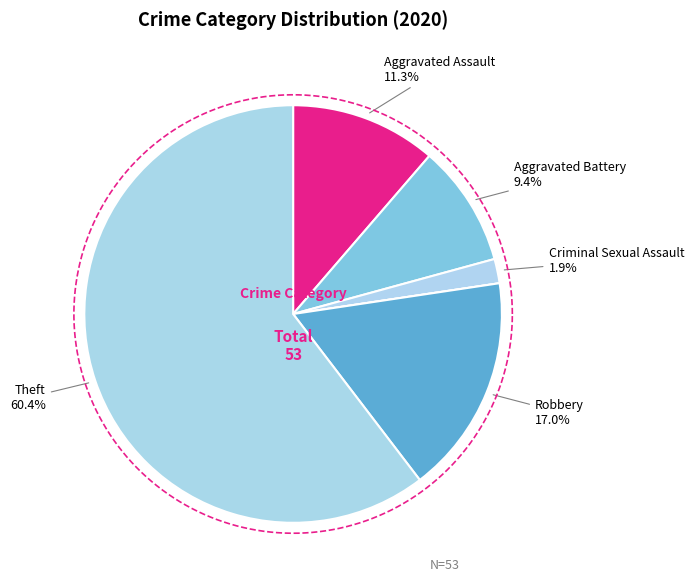

What percentage is the Robbery slice, to the nearest percent?

17%